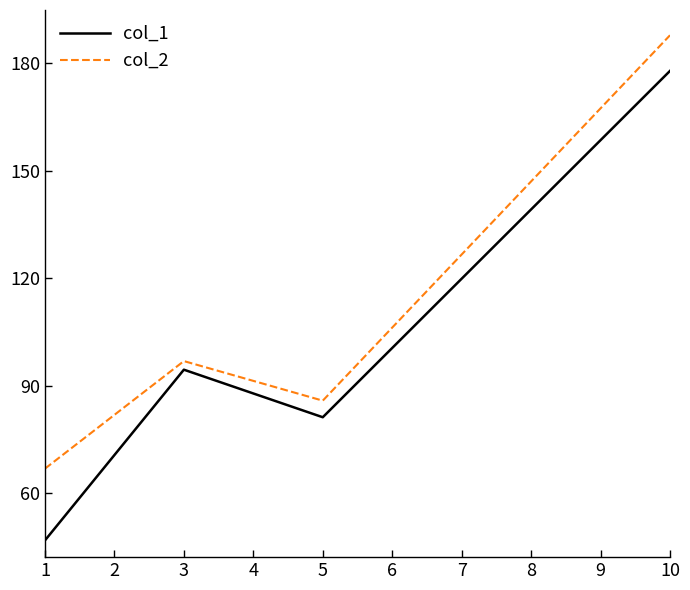

Which category has the highest value across all series?

10